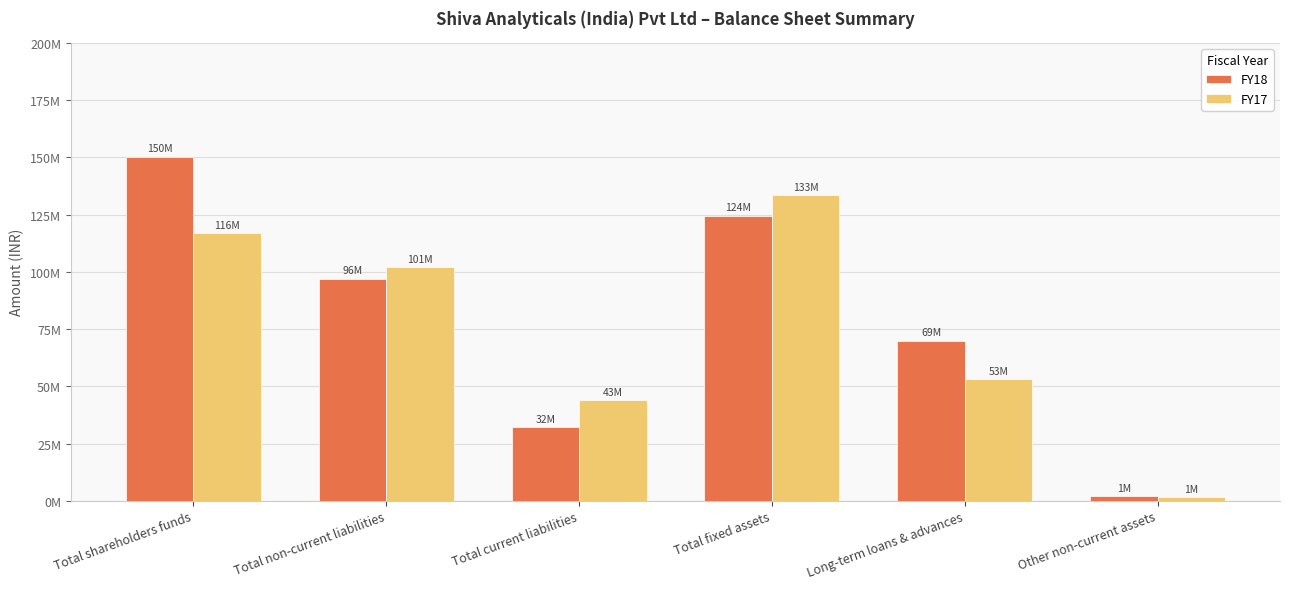

What is the difference between the maximum and minimum values in the FY17 series?

131887437